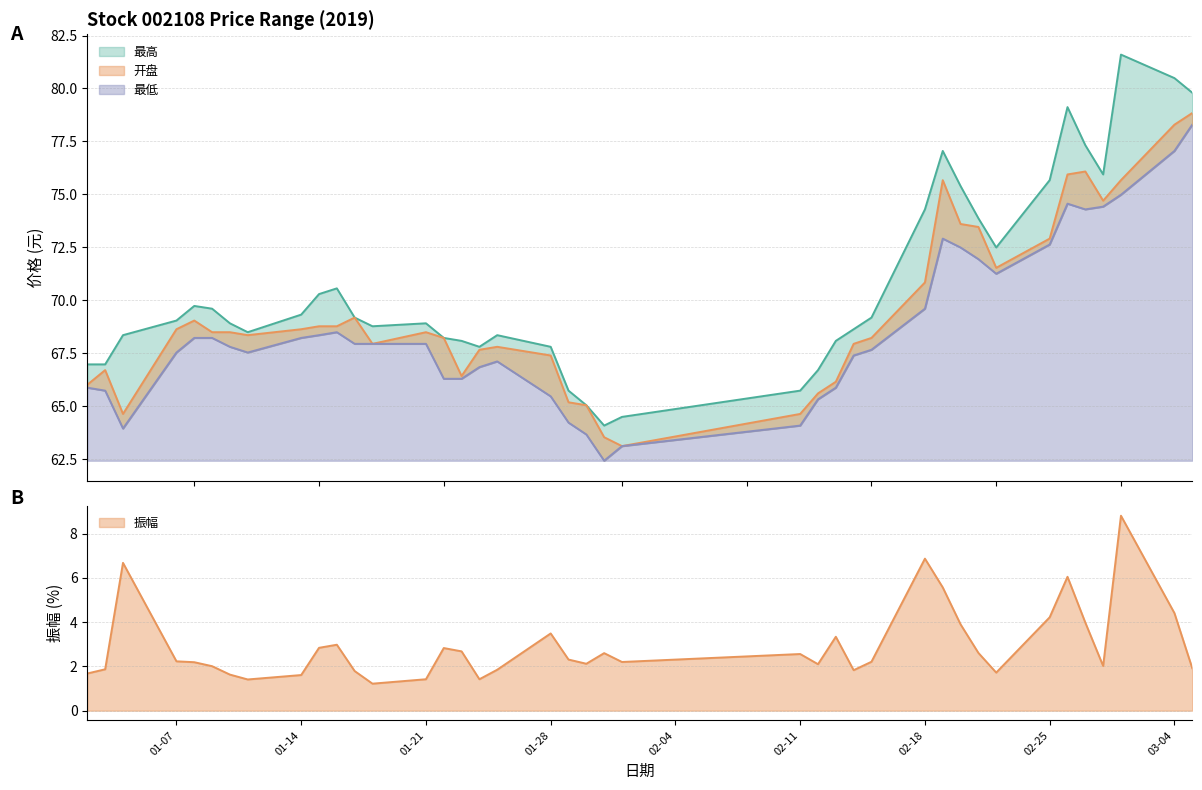

Which series has the widest spread of values?

最高